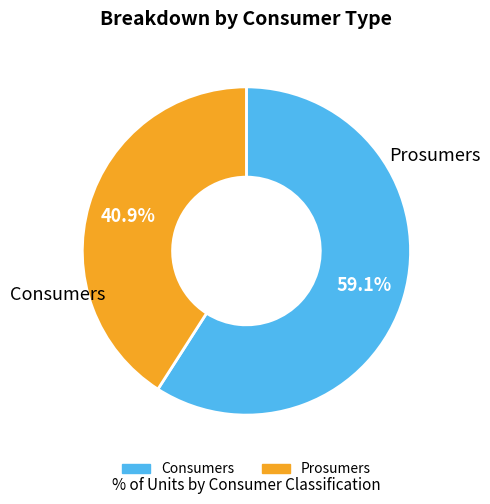

The Prosumers slice represents 52% of the pie. True or false?

False